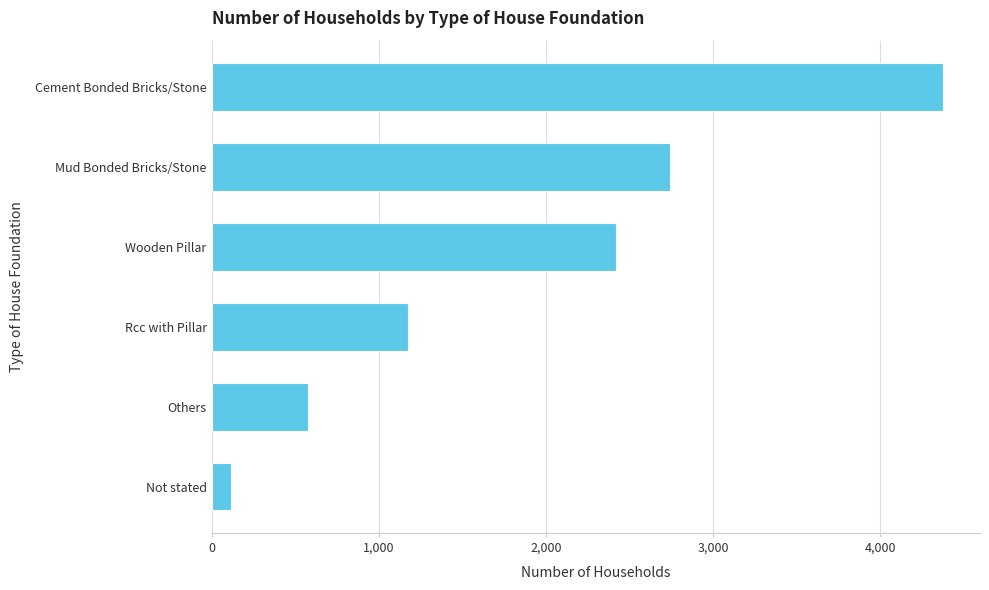

List the labels in order of value, largest first.

Cement Bonded Bricks/Stone, Mud Bonded Bricks/Stone, Wooden Pillar, Rcc with Pillar, Others, Not stated